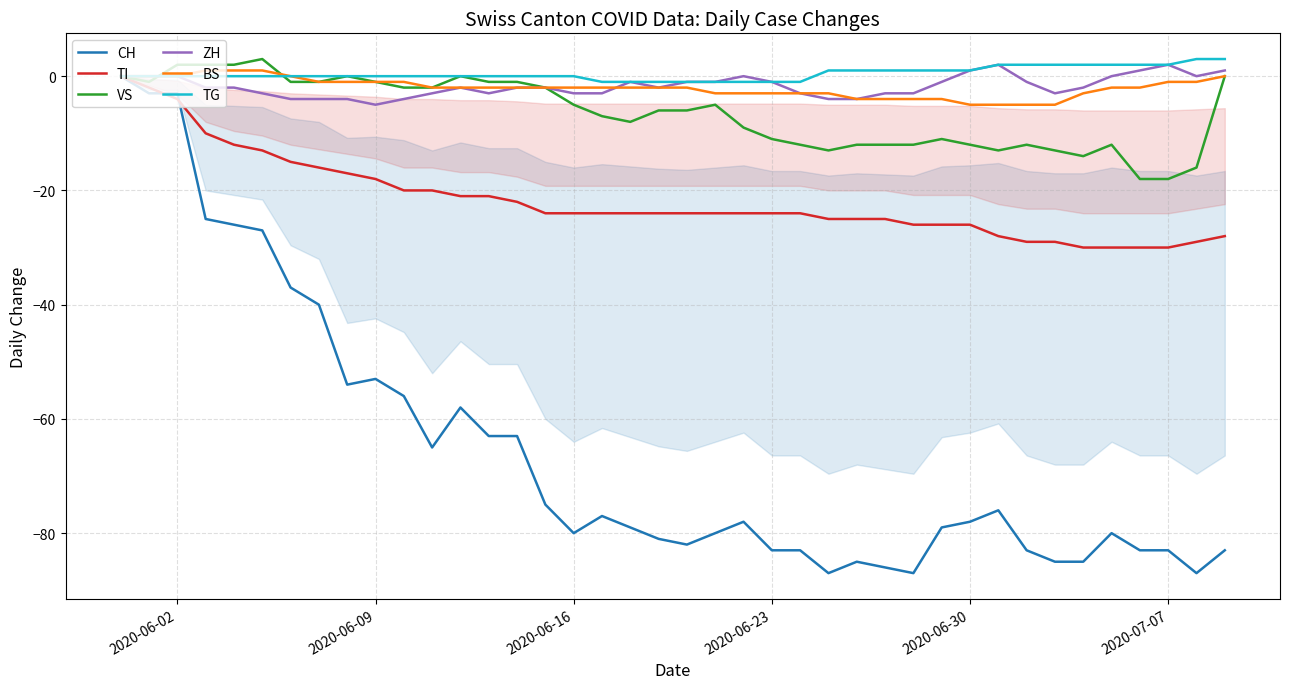

The value of TG at 2020-06-16 is 0. True or false?

True